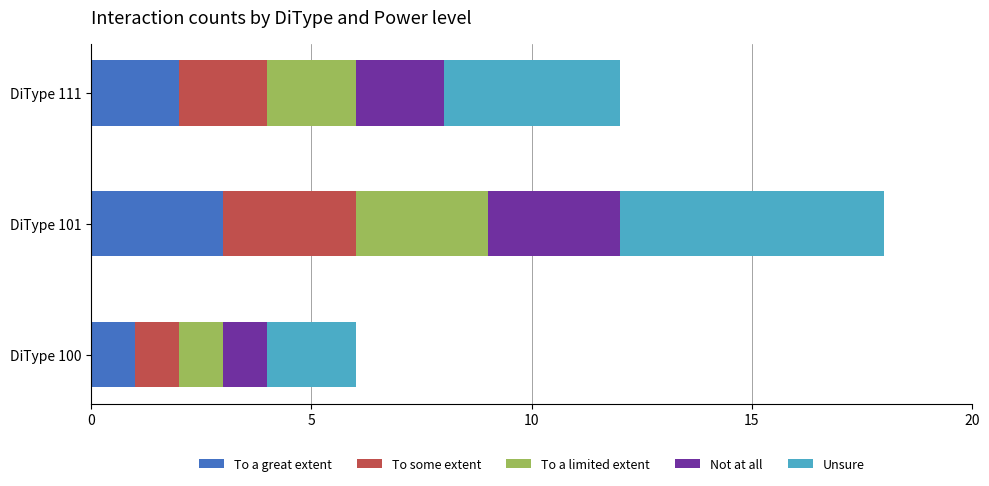

How many distinct data groups are displayed?

5